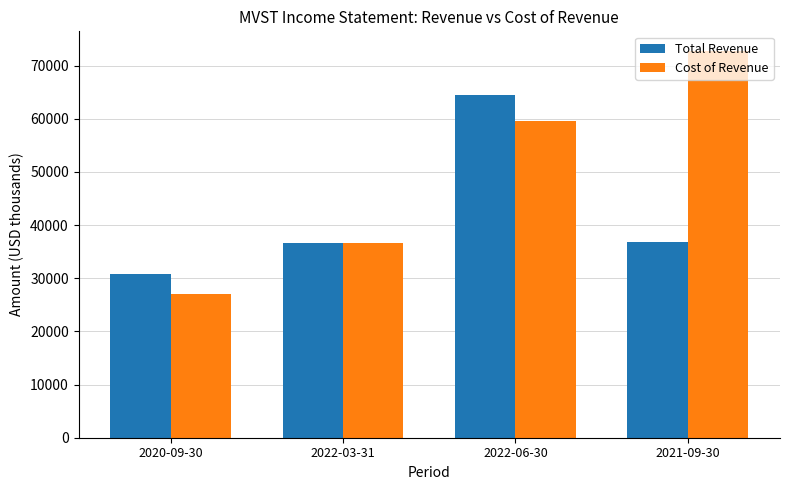

At which label is Cost of Revenue closest to 49950?

2022-06-30